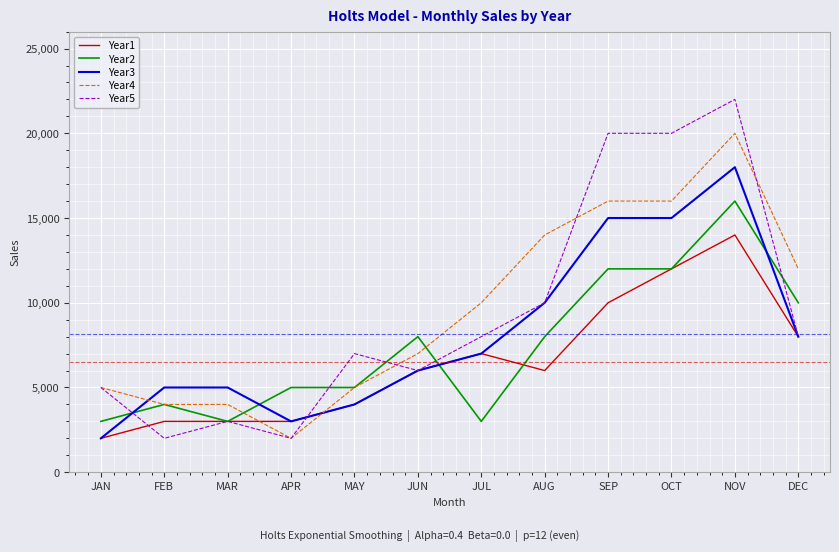

How many categories are shown in the chart?

12